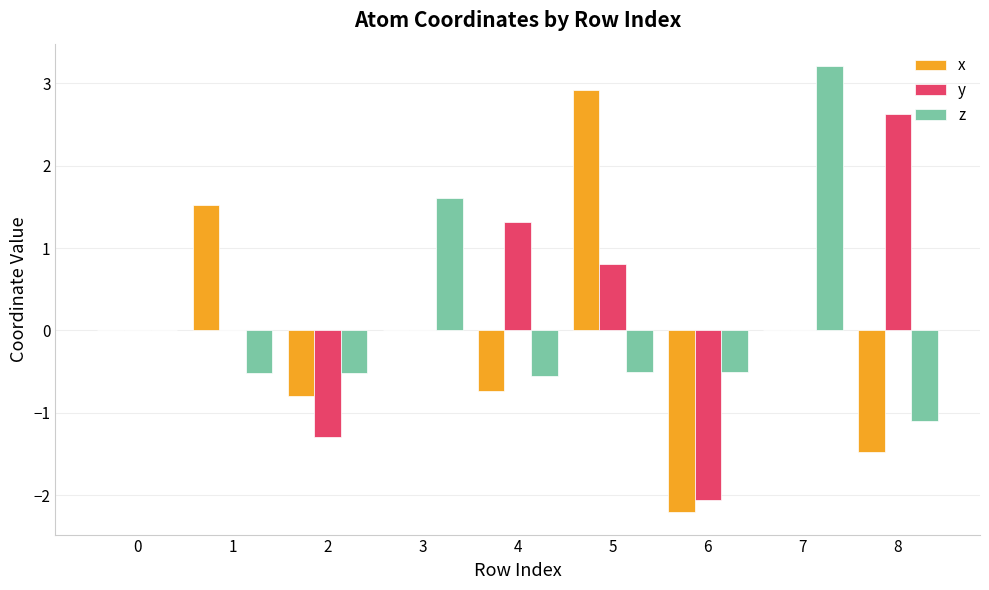

True or false: x has a value of 0.0 at 7.

True